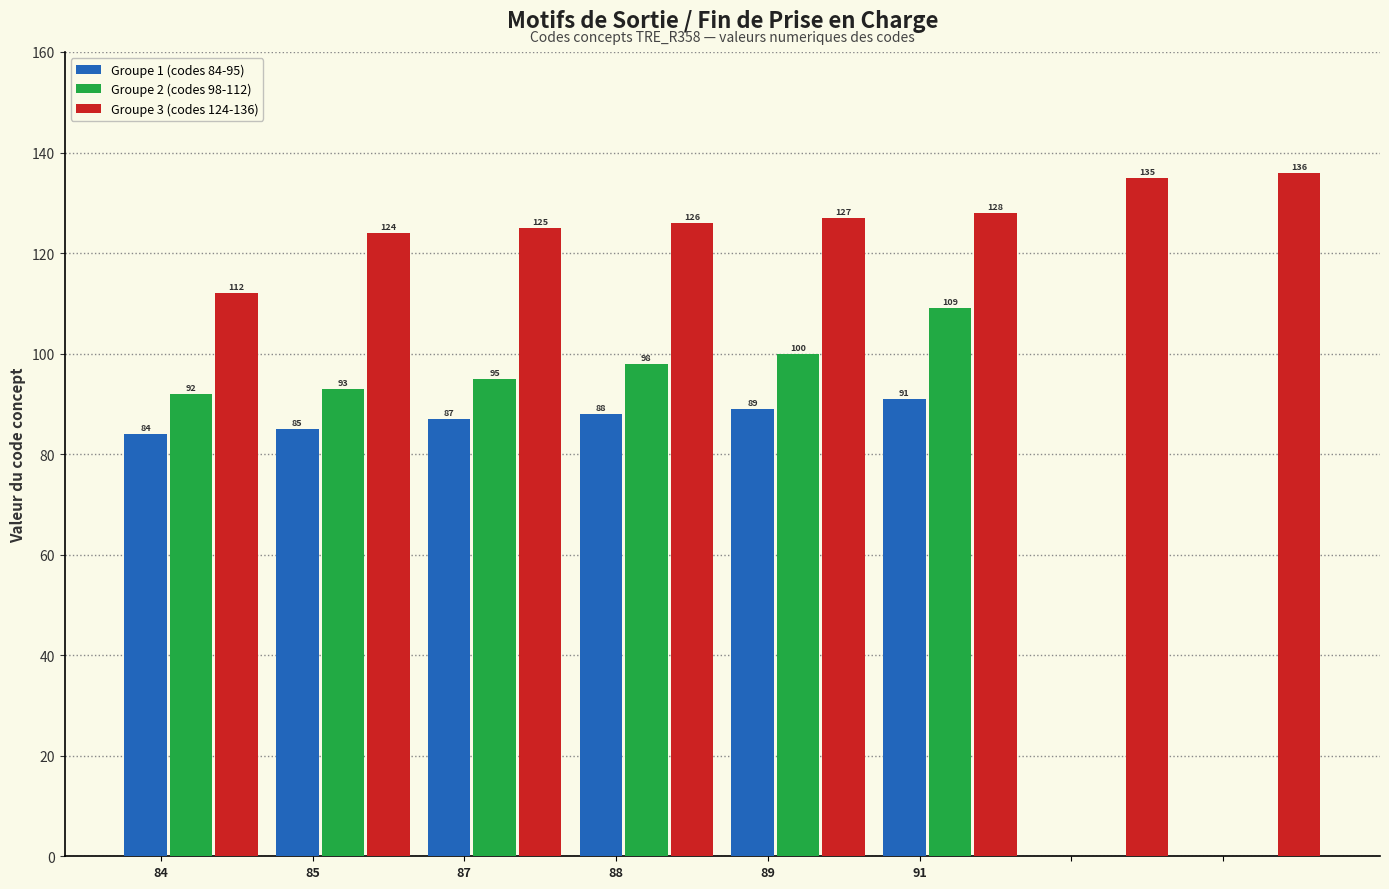

What is the change in value from 85 to 125?

+40